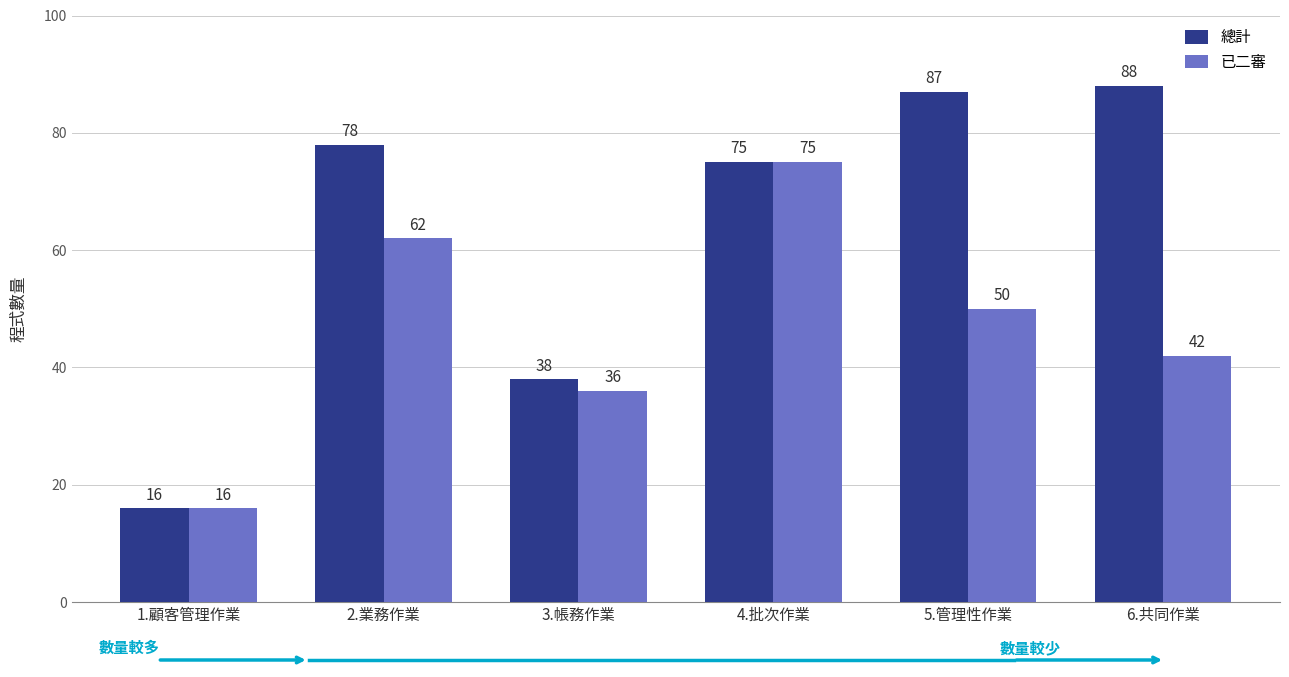

Rank the categories by 已二審 value from lowest to highest.

1.顧客管理作業, 3.帳務作業, 6.共同作業, 5.管理性作業, 2.業務作業, 4.批次作業